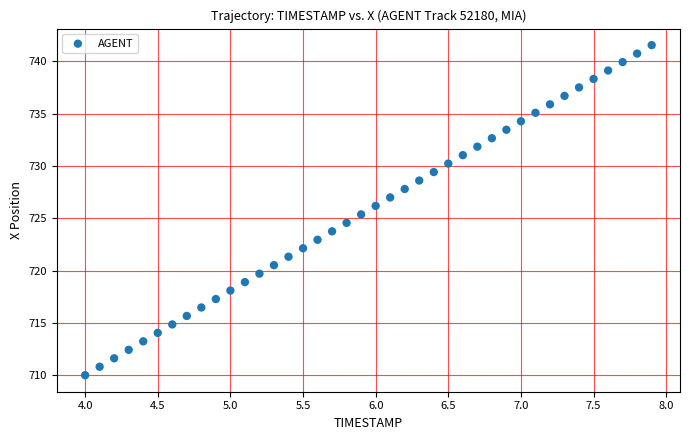

What is the range of X values (max minus min)?

3.9